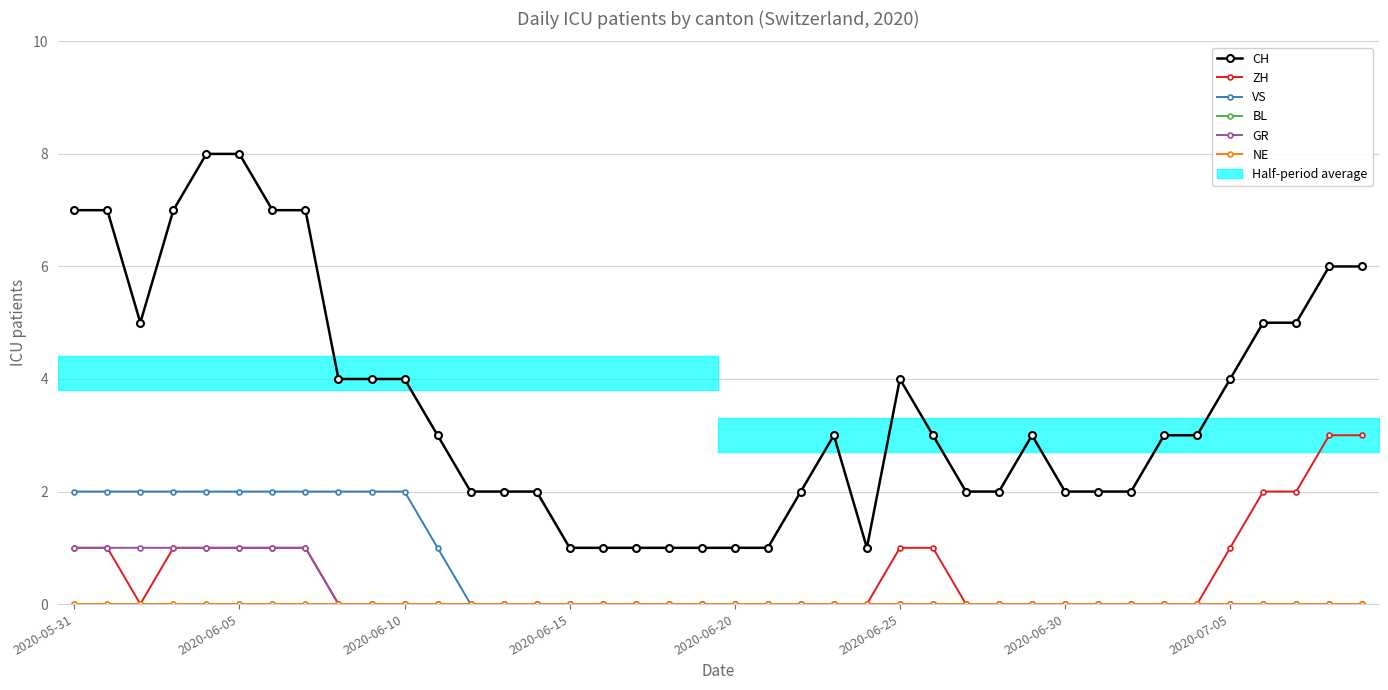

What is the sum of all GR values?

8